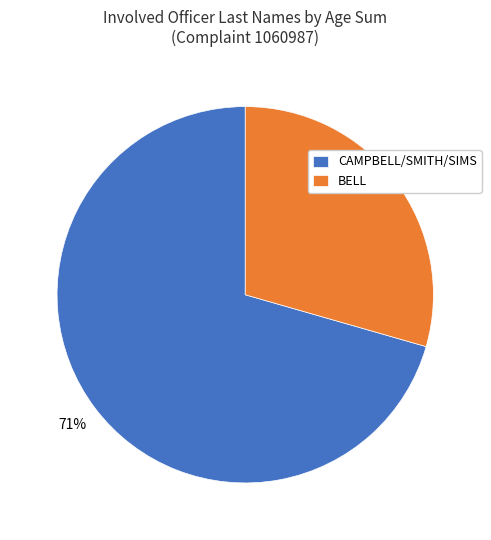

Is the sum of BELL and CAMPBELL/SMITH/SIMS greater than half?

Yes